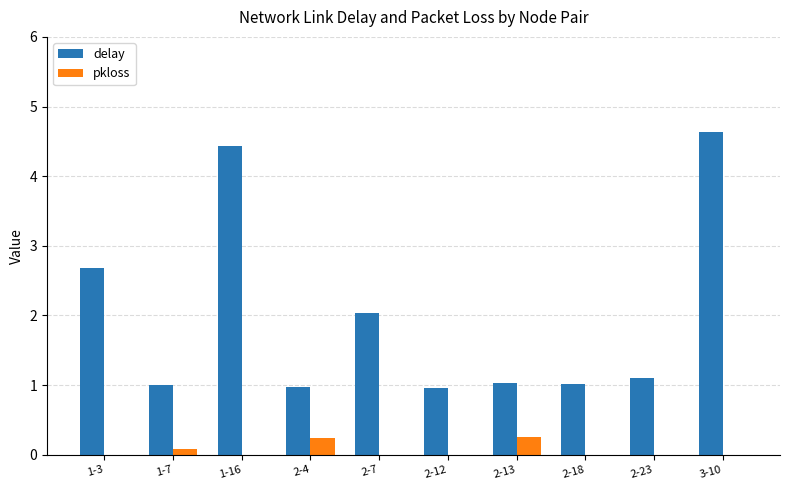

True or false: pkloss has a value of 0.3 at 2-13.

True